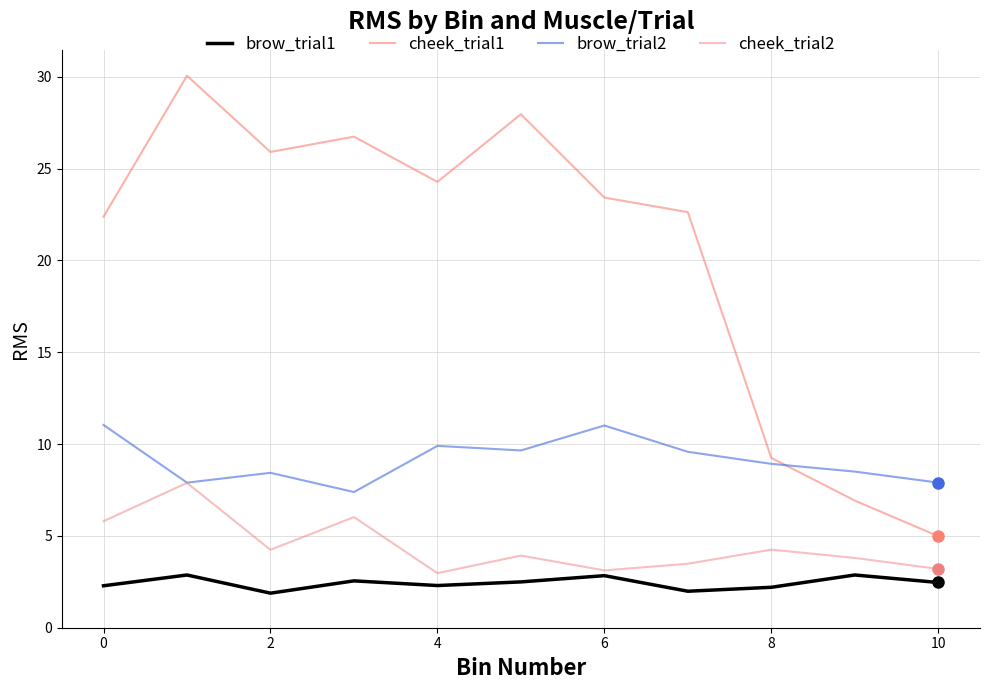

How many lines are shown in the chart?

4